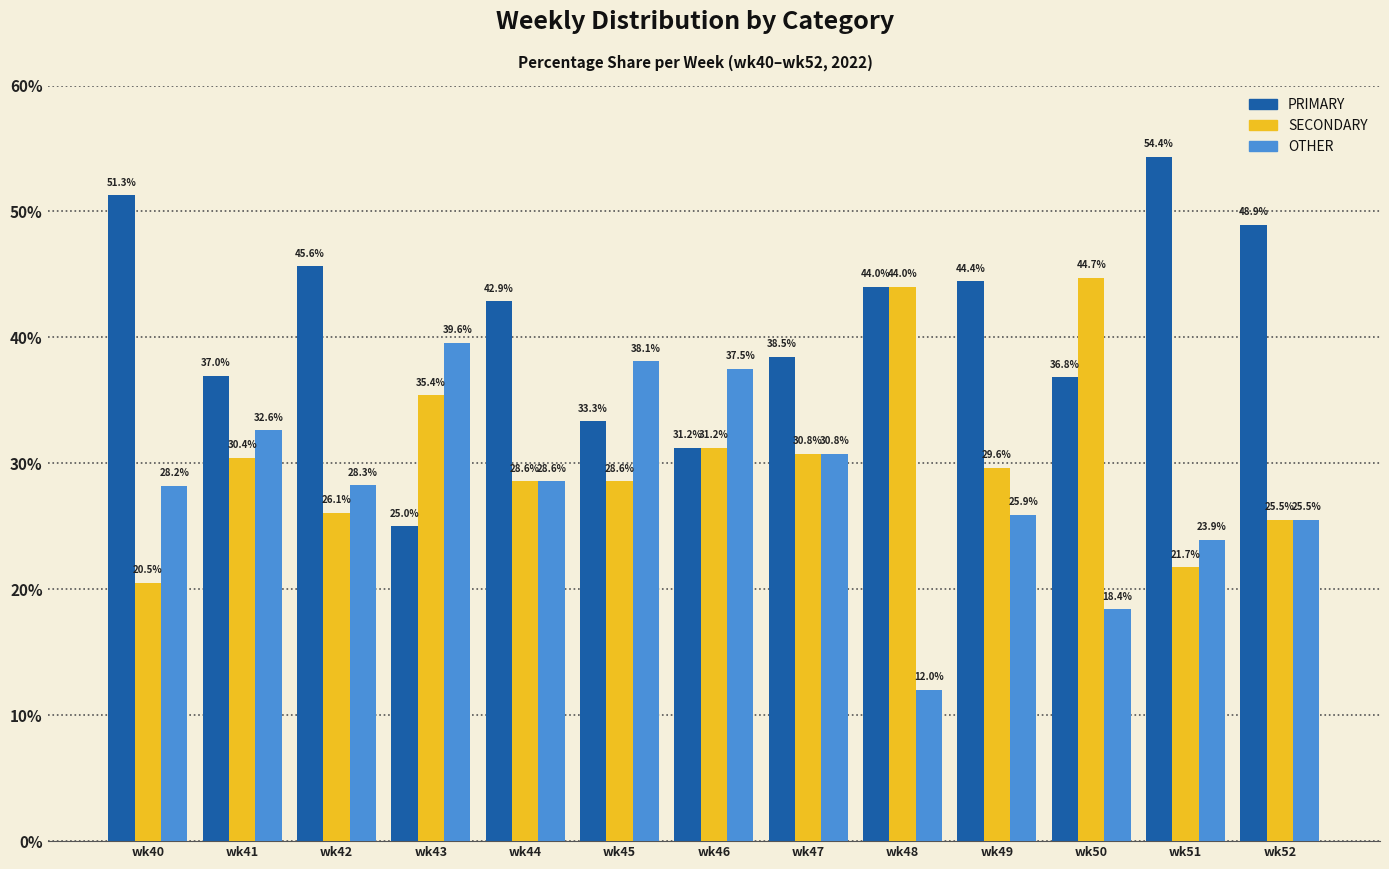

The value of PRIMARY at wk49 is 60.7. True or false?

False